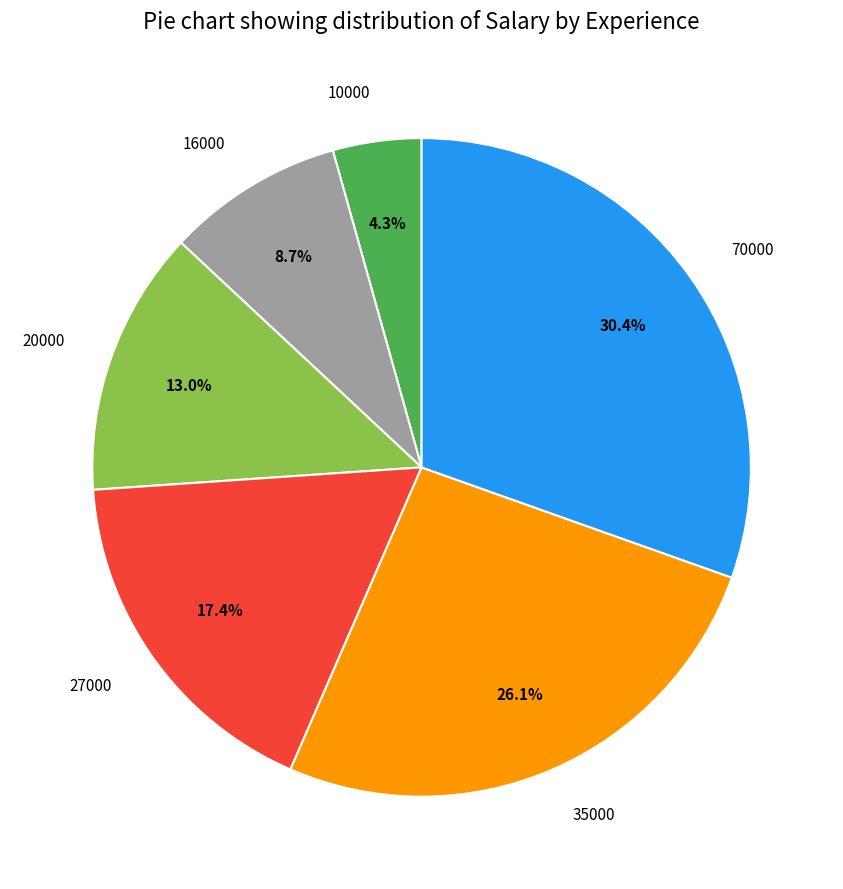

Is there any slice that represents more than half of the pie?

No